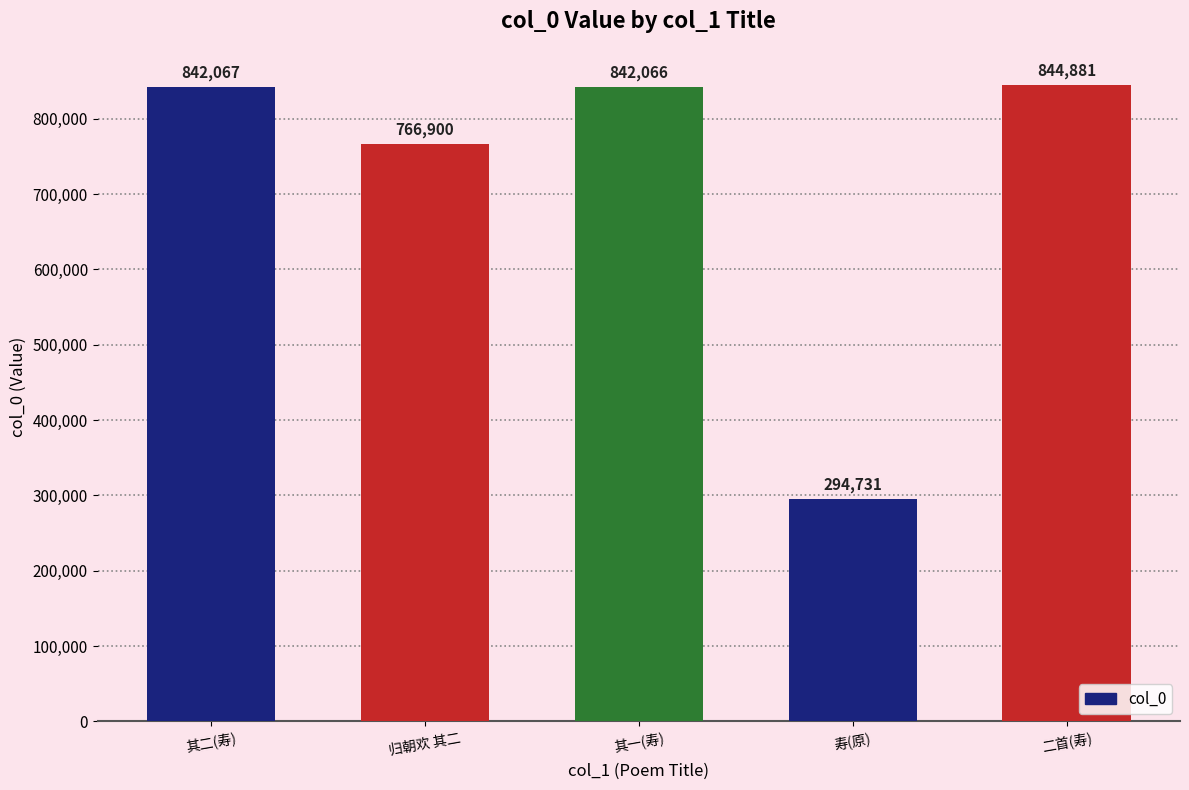

What is the label of the 1st bar from the right?

二首(寿)